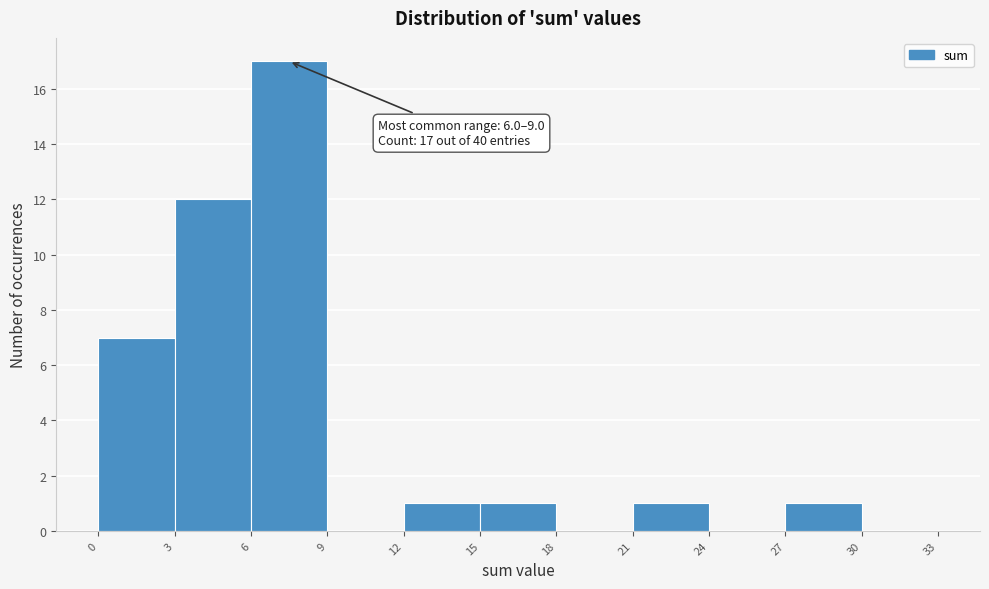

Which range on the x-axis has the tallest bar?

6 to 9